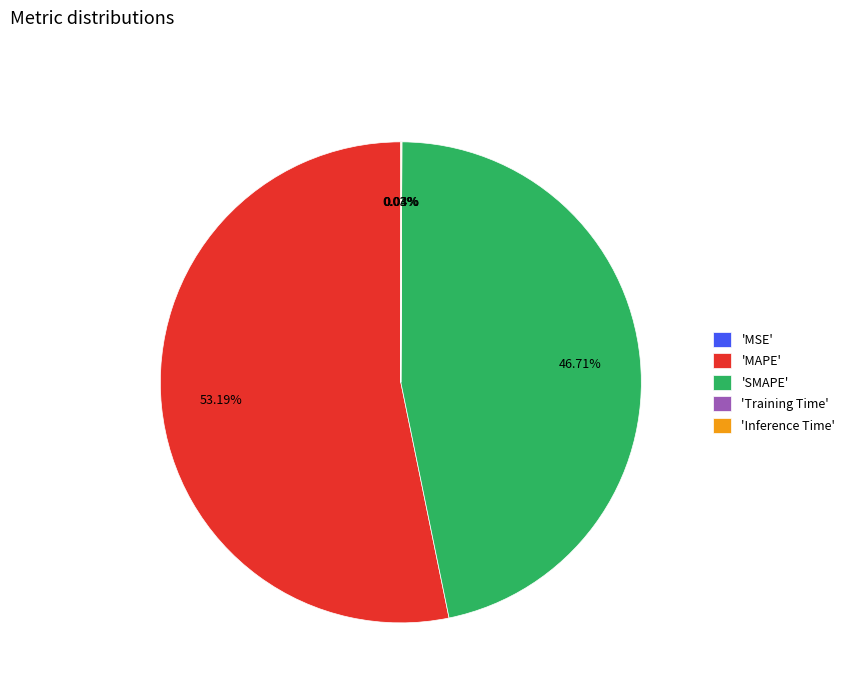

Which slice is the largest?

'MAPE'